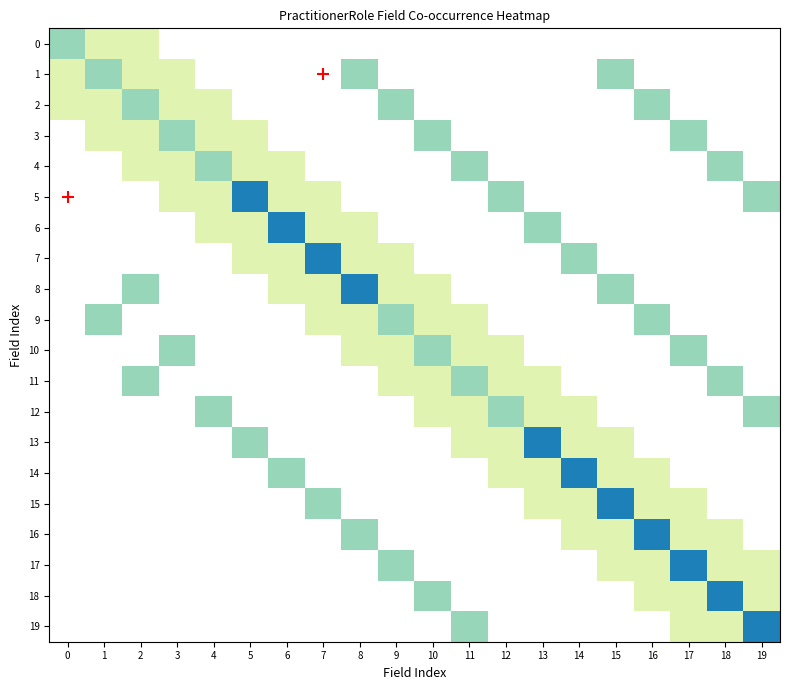

Reading left to right, what are all the values shown in this chart?

0: 0=1.0	1=0.5	2=0.5	3=0.0	4=0.0	5=0.0	6=0.0	7=0.0	8=0.0	9=0.0	10=0.0	11=0.0	12=0.0	13=0.0	14=0.0	15=0.0	16=0.0	17=0.0	18=0.0	19=0.0
1: 0=0.5	1=1.0	2=0.5	3=0.5	4=0.0	5=0.0	6=0.0	7=0.0	8=1.0	9=0.0	10=0.0	11=0.0	12=0.0	13=0.0	14=0.0	15=1.0	16=0.0	17=0.0	18=0.0	19=0.0
2: 0=0.5	1=0.5	2=1.0	3=0.5	4=0.5	5=0.0	6=0.0	7=0.0	8=0.0	9=1.0	10=0.0	11=0.0	12=0.0	13=0.0	14=0.0	15=0.0	16=1.0	17=0.0	18=0.0	19=0.0
3: 0=0.0	1=0.5	2=0.5	3=1.0	4=0.5	5=0.5	6=0.0	7=0.0	8=0.0	9=0.0	10=1.0	11=0.0	12=0.0	13=0.0	14=0.0	15=0.0	16=0.0	17=1.0	18=0.0	19=0.0
4: 0=0.0	1=0.0	2=0.5	3=0.5	4=1.0	5=0.5	6=0.5	7=0.0	8=0.0	9=0.0	10=0.0	11=1.0	12=0.0	13=0.0	14=0.0	15=0.0	16=0.0	17=0.0	18=1.0	19=0.0
5: 0=0.0	1=0.0	2=0.0	3=0.5	4=0.5	5=2.0	6=0.5	7=0.5	8=0.0	9=0.0	10=0.0	11=0.0	12=1.0	13=0.0	14=0.0	15=0.0	16=0.0	17=0.0	18=0.0	19=1.0
6: 0=0.0	1=0.0	2=0.0	3=0.0	4=0.5	5=0.5	6=2.0	7=0.5	8=0.5	9=0.0	10=0.0	11=0.0	12=0.0	13=1.0	14=0.0	15=0.0	16=0.0	17=0.0	18=0.0	19=0.0
7: 0=0.0	1=0.0	2=0.0	3=0.0	4=0.0	5=0.5	6=0.5	7=2.0	8=0.5	9=0.5	10=0.0	11=0.0	12=0.0	13=0.0	14=1.0	15=0.0	16=0.0	17=0.0	18=0.0	19=0.0
8: 0=0.0	1=0.0	2=1.0	3=0.0	4=0.0	5=0.0	6=0.5	7=0.5	8=2.0	9=0.5	10=0.5	11=0.0	12=0.0	13=0.0	14=0.0	15=1.0	16=0.0	17=0.0	18=0.0	19=0.0
9: 0=0.0	1=1.0	2=0.0	3=0.0	4=0.0	5=0.0	6=0.0	7=0.5	8=0.5	9=1.0	10=0.5	11=0.5	12=0.0	13=0.0	14=0.0	15=0.0	16=1.0	17=0.0	18=0.0	19=0.0
10: 0=0.0	1=0.0	2=0.0	3=1.0	4=0.0	5=0.0	6=0.0	7=0.0	8=0.5	9=0.5	10=1.0	11=0.5	12=0.5	13=0.0	14=0.0	15=0.0	16=0.0	17=1.0	18=0.0	19=0.0
11: 0=0.0	1=0.0	2=1.0	3=0.0	4=0.0	5=0.0	6=0.0	7=0.0	8=0.0	9=0.5	10=0.5	11=1.0	12=0.5	13=0.5	14=0.0	15=0.0	16=0.0	17=0.0	18=1.0	19=0.0
12: 0=0.0	1=0.0	2=0.0	3=0.0	4=1.0	5=0.0	6=0.0	7=0.0	8=0.0	9=0.0	10=0.5	11=0.5	12=1.0	13=0.5	14=0.5	15=0.0	16=0.0	17=0.0	18=0.0	19=1.0
13: 0=0.0	1=0.0	2=0.0	3=0.0	4=0.0	5=1.0	6=0.0	7=0.0	8=0.0	9=0.0	10=0.0	11=0.5	12=0.5	13=2.0	14=0.5	15=0.5	16=0.0	17=0.0	18=0.0	19=0.0
14: 0=0.0	1=0.0	2=0.0	3=0.0	4=0.0	5=0.0	6=1.0	7=0.0	8=0.0	9=0.0	10=0.0	11=0.0	12=0.5	13=0.5	14=2.0	15=0.5	16=0.5	17=0.0	18=0.0	19=0.0
15: 0=0.0	1=0.0	2=0.0	3=0.0	4=0.0	5=0.0	6=0.0	7=1.0	8=0.0	9=0.0	10=0.0	11=0.0	12=0.0	13=0.5	14=0.5	15=2.0	16=0.5	17=0.5	18=0.0	19=0.0
16: 0=0.0	1=0.0	2=0.0	3=0.0	4=0.0	5=0.0	6=0.0	7=0.0	8=1.0	9=0.0	10=0.0	11=0.0	12=0.0	13=0.0	14=0.5	15=0.5	16=2.0	17=0.5	18=0.5	19=0.0
17: 0=0.0	1=0.0	2=0.0	3=0.0	4=0.0	5=0.0	6=0.0	7=0.0	8=0.0	9=1.0	10=0.0	11=0.0	12=0.0	13=0.0	14=0.0	15=0.5	16=0.5	17=2.0	18=0.5	19=0.5
18: 0=0.0	1=0.0	2=0.0	3=0.0	4=0.0	5=0.0	6=0.0	7=0.0	8=0.0	9=0.0	10=1.0	11=0.0	12=0.0	13=0.0	14=0.0	15=0.0	16=0.5	17=0.5	18=2.0	19=0.5
19: 0=0.0	1=0.0	2=0.0	3=0.0	4=0.0	5=0.0	6=0.0	7=0.0	8=0.0	9=0.0	10=0.0	11=1.0	12=0.0	13=0.0	14=0.0	15=0.0	16=0.0	17=0.5	18=0.5	19=2.0